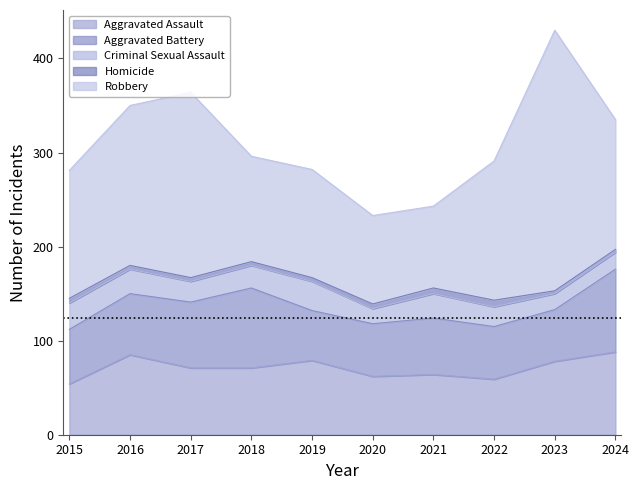

In Aggravated Assault, how many points are higher than both neighbors (excluding endpoints)?

3